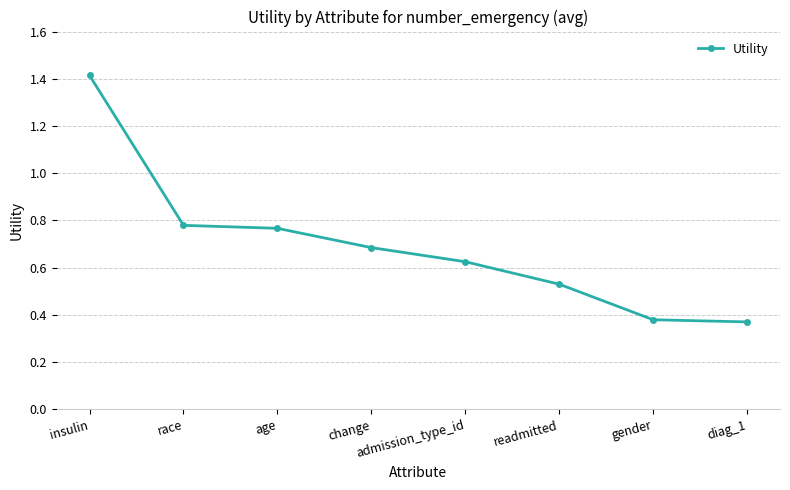

Which label corresponds to the largest value in the chart?

insulin